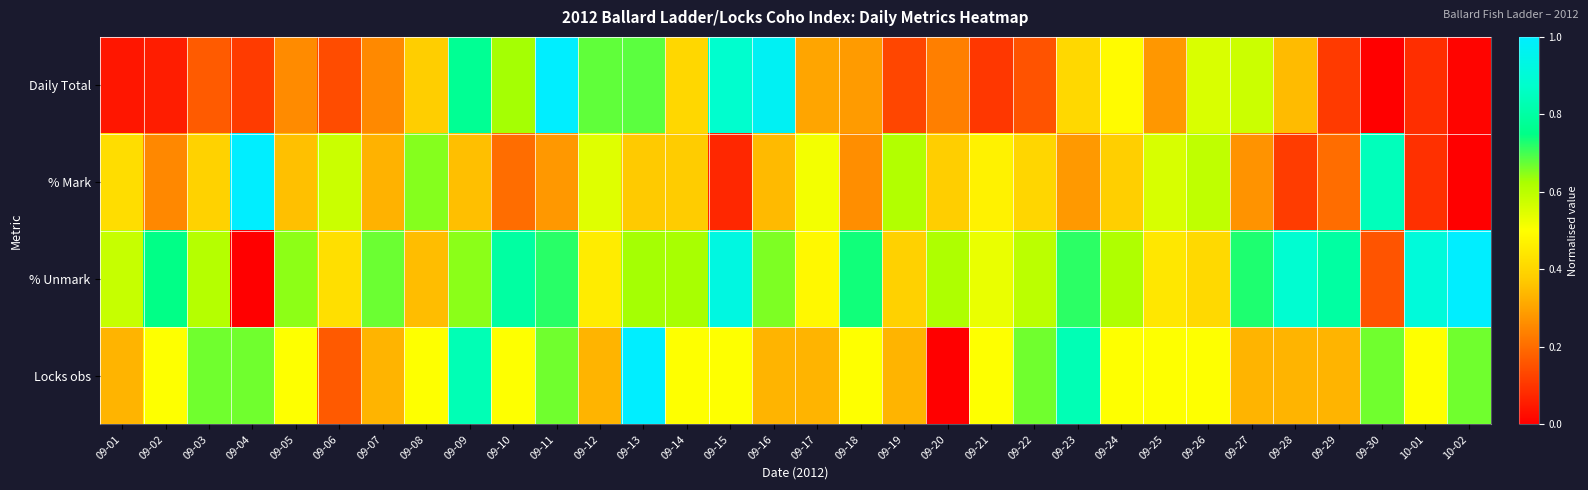

Reading left to right, what are all the values shown in this chart?

Daily Total: 09-01=0.0	09-02=0.1	09-03=0.2	09-04=0.1	09-05=0.3	09-06=0.1	09-07=0.3	09-08=0.4	09-09=0.8	09-10=0.6	09-11=1.0	09-12=0.7	09-13=0.7	09-14=0.4	09-15=0.9	09-16=1.0	09-17=0.3	09-18=0.3	09-19=0.1	09-20=0.2	09-21=0.1	09-22=0.2	09-23=0.4	09-24=0.5	09-25=0.3	09-26=0.6	09-27=0.6	09-28=0.3	09-29=0.1	09-30=0.0	10-01=0.1	10-02=0.0
% Mark: 09-01=0.4	09-02=0.3	09-03=0.4	09-04=1.0	09-05=0.4	09-06=0.6	09-07=0.3	09-08=0.7	09-09=0.4	09-10=0.2	09-11=0.3	09-12=0.5	09-13=0.4	09-14=0.4	09-15=0.1	09-16=0.3	09-17=0.5	09-18=0.3	09-19=0.6	09-20=0.4	09-21=0.5	09-22=0.4	09-23=0.3	09-24=0.4	09-25=0.6	09-26=0.6	09-27=0.3	09-28=0.1	09-29=0.2	09-30=0.8	10-01=0.1	10-02=0.0
% Unmark: 09-01=0.6	09-02=0.7	09-03=0.6	09-04=0.0	09-05=0.6	09-06=0.4	09-07=0.7	09-08=0.3	09-09=0.6	09-10=0.8	09-11=0.7	09-12=0.5	09-13=0.6	09-14=0.6	09-15=0.9	09-16=0.7	09-17=0.5	09-18=0.7	09-19=0.4	09-20=0.6	09-21=0.5	09-22=0.6	09-23=0.7	09-24=0.6	09-25=0.4	09-26=0.4	09-27=0.7	09-28=0.9	09-29=0.8	09-30=0.2	10-01=0.9	10-02=1.0
Locks obs: 09-01=0.3	09-02=0.5	09-03=0.7	09-04=0.7	09-05=0.5	09-06=0.2	09-07=0.3	09-08=0.5	09-09=0.8	09-10=0.5	09-11=0.7	09-12=0.3	09-13=1.0	09-14=0.5	09-15=0.5	09-16=0.3	09-17=0.3	09-18=0.5	09-19=0.3	09-20=0.0	09-21=0.5	09-22=0.7	09-23=0.8	09-24=0.5	09-25=0.5	09-26=0.5	09-27=0.3	09-28=0.3	09-29=0.3	09-30=0.7	10-01=0.5	10-02=0.7